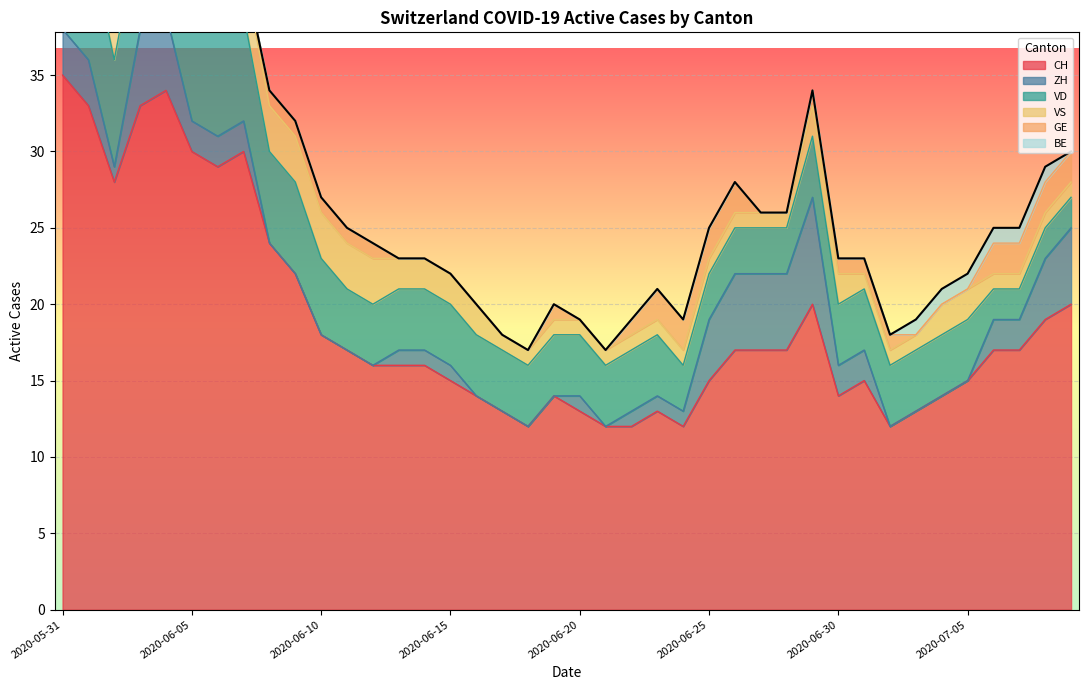

Rank the series at 2020-06-12 from lowest to highest value.

ZH, BE, GE, VS, VD, CH